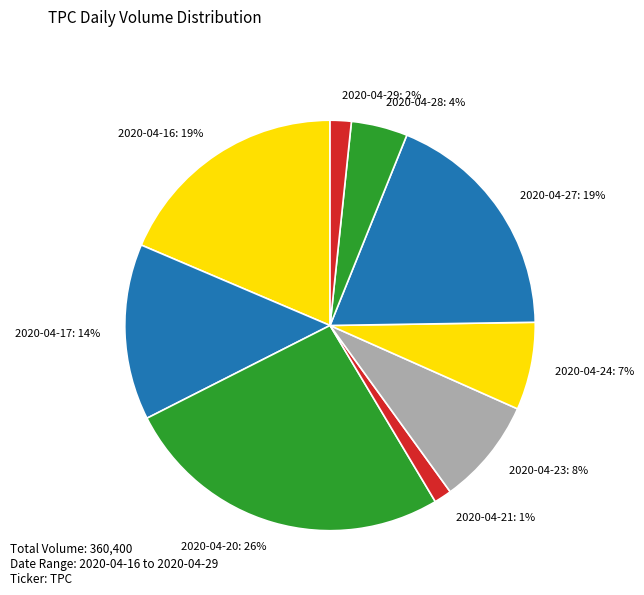

To the nearest percent, what is the difference between the largest and smallest slice percentages?

25%